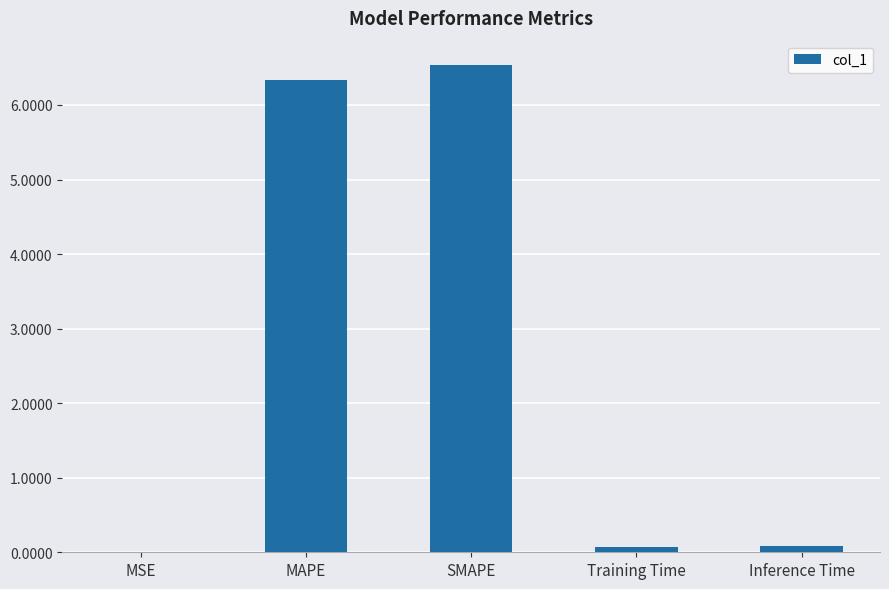

The value at SMAPE is 10.2. True or false?

False